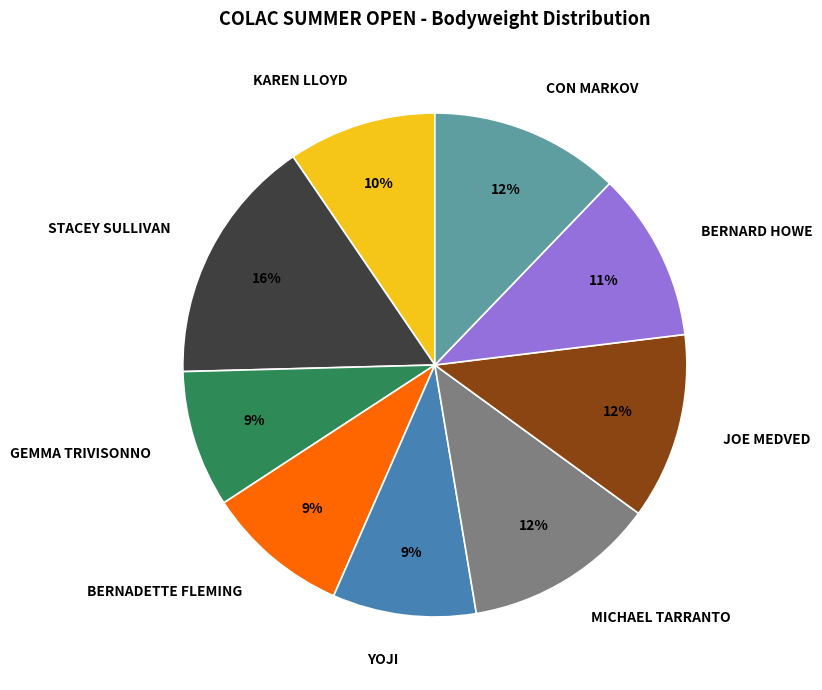

Between MICHAEL TARRANTO and YOJI, which is larger?

MICHAEL TARRANTO